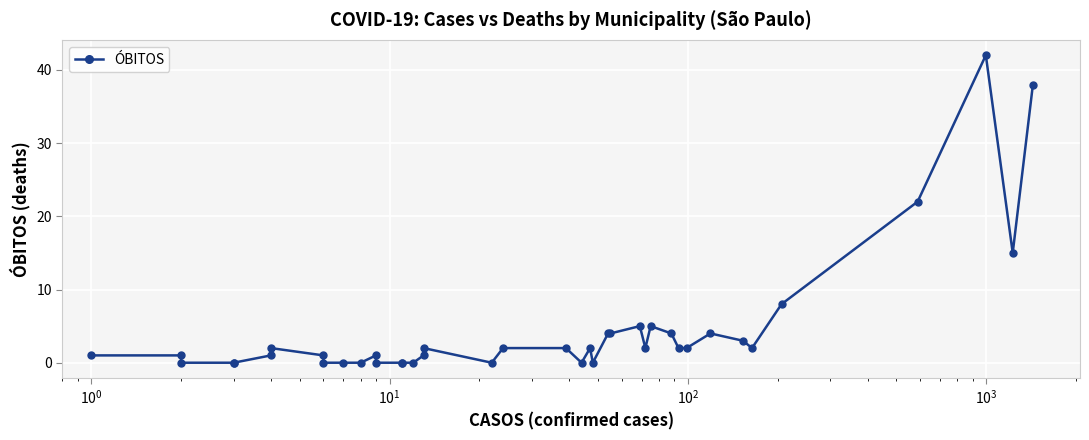

How many values exceed 2?

12